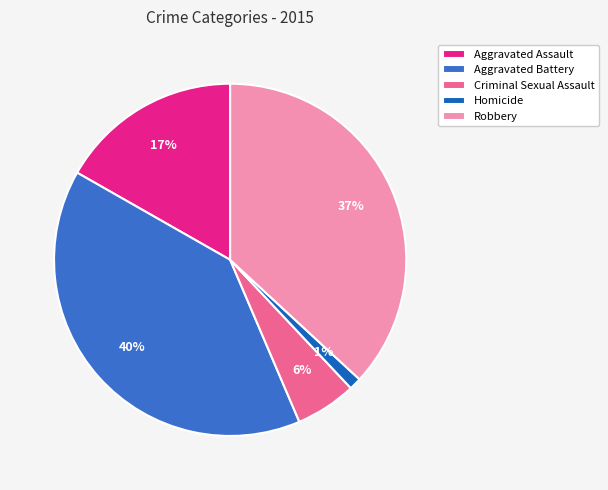

To the nearest percent, what percentage of the pie is Robbery?

37%